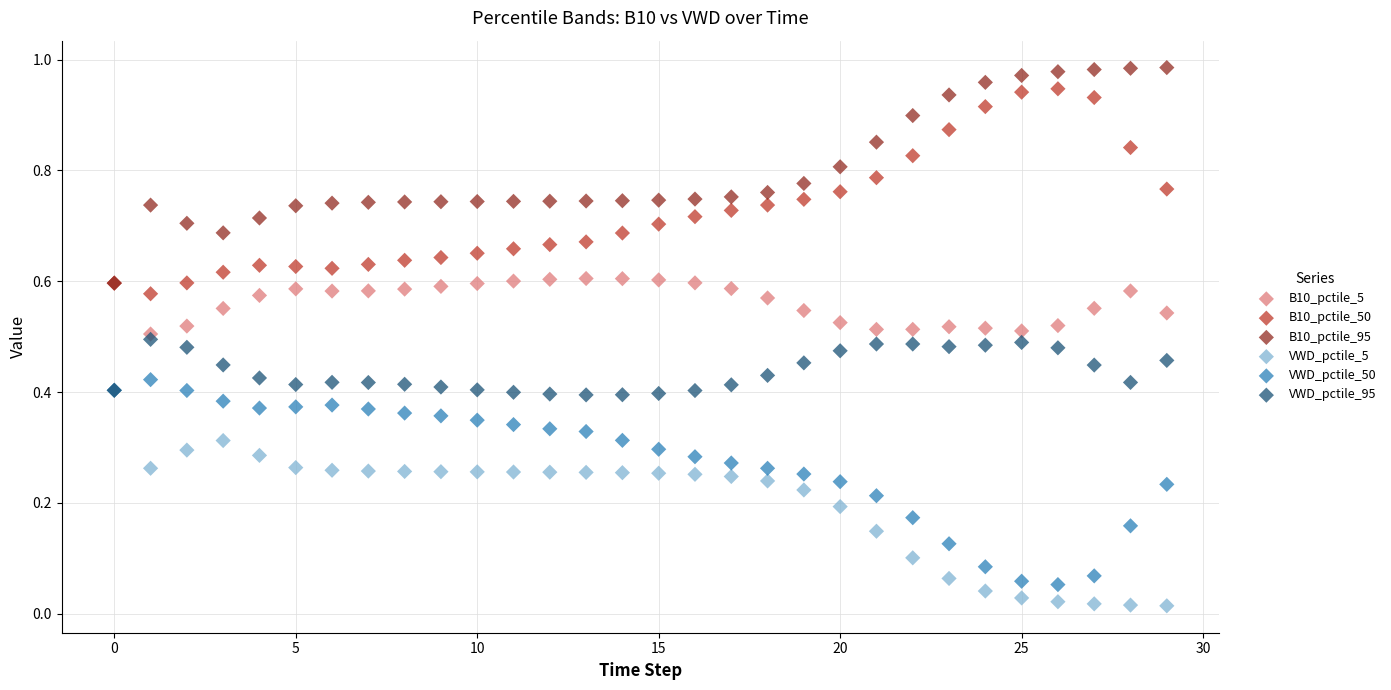

Which series contains the highest Y value?

B10_pctile_95